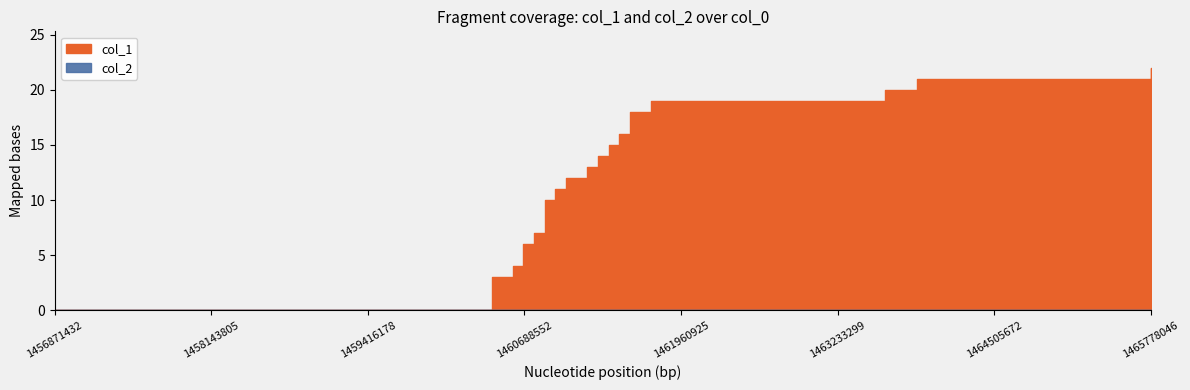

Rank the series at 1456871432 from lowest to highest value.

col_1, col_2